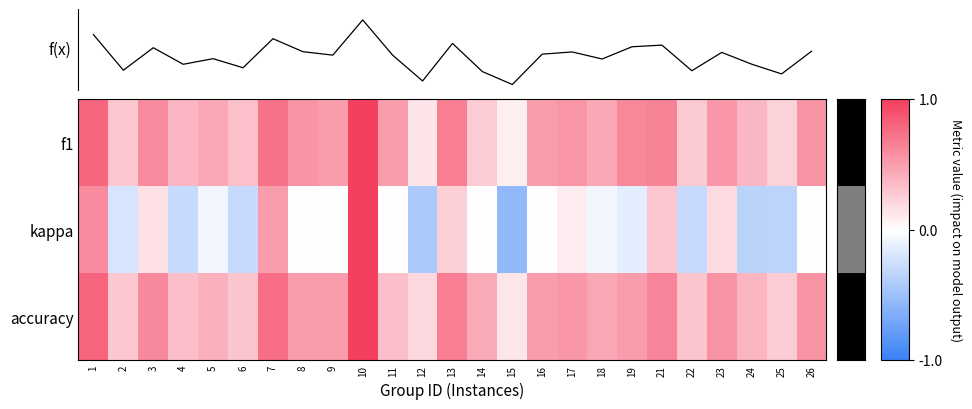

Which series changed the most between 18 and 26?

f(x)